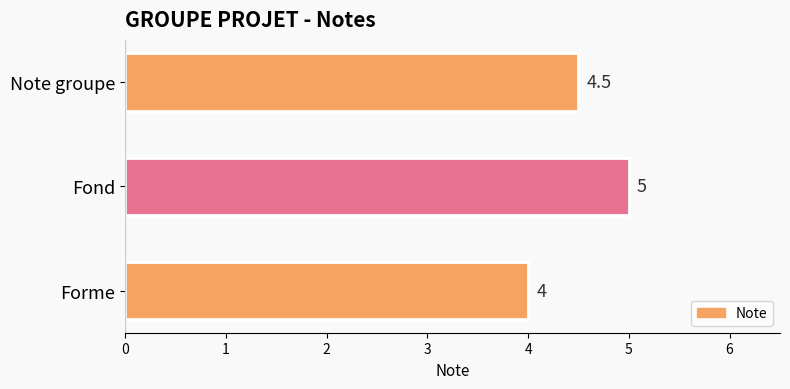

What is the change in value from Forme to Fond?

+1.0